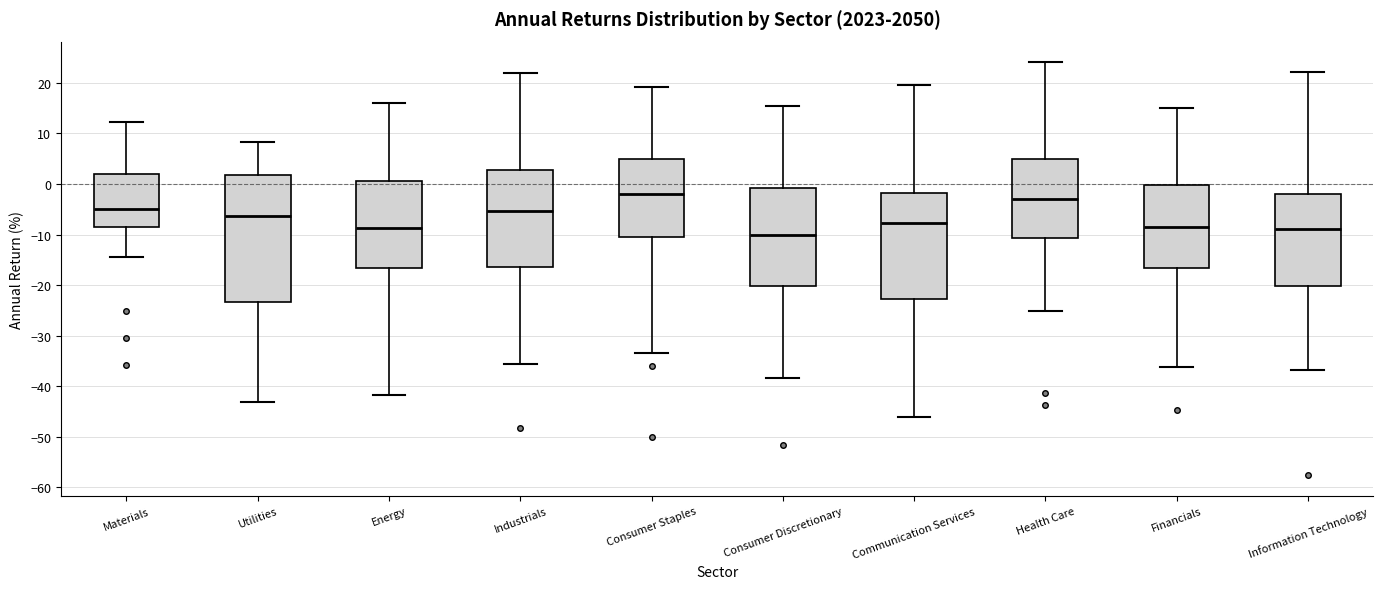

Reading left to right, transcribe this box plot: for each box, give where its median line is, the range the box spans, and where its two whiskers end, as read against the y-axis. The values are not printed on the chart, so give them approximately, as read against the axis.

Materials: median -5, box -8 to 2, whiskers -14 to 12
Utilities: median -6, box -23 to 2, whiskers -43 to 8
Energy: median -9, box -17 to 1, whiskers -42 to 16
Industrials: median -5, box -16 to 3, whiskers -36 to 22
Consumer Staples: median -2, box -11 to 5, whiskers -34 to 19
Consumer Discretionary: median -10, box -20 to -1, whiskers -38 to 15
Communication Services: median -8, box -23 to -2, whiskers -46 to 20
Health Care: median -3, box -11 to 5, whiskers -25 to 24
Financials: median -9, box -17 to 0, whiskers -36 to 15
Information Technology: median -9, box -20 to -2, whiskers -37 to 22